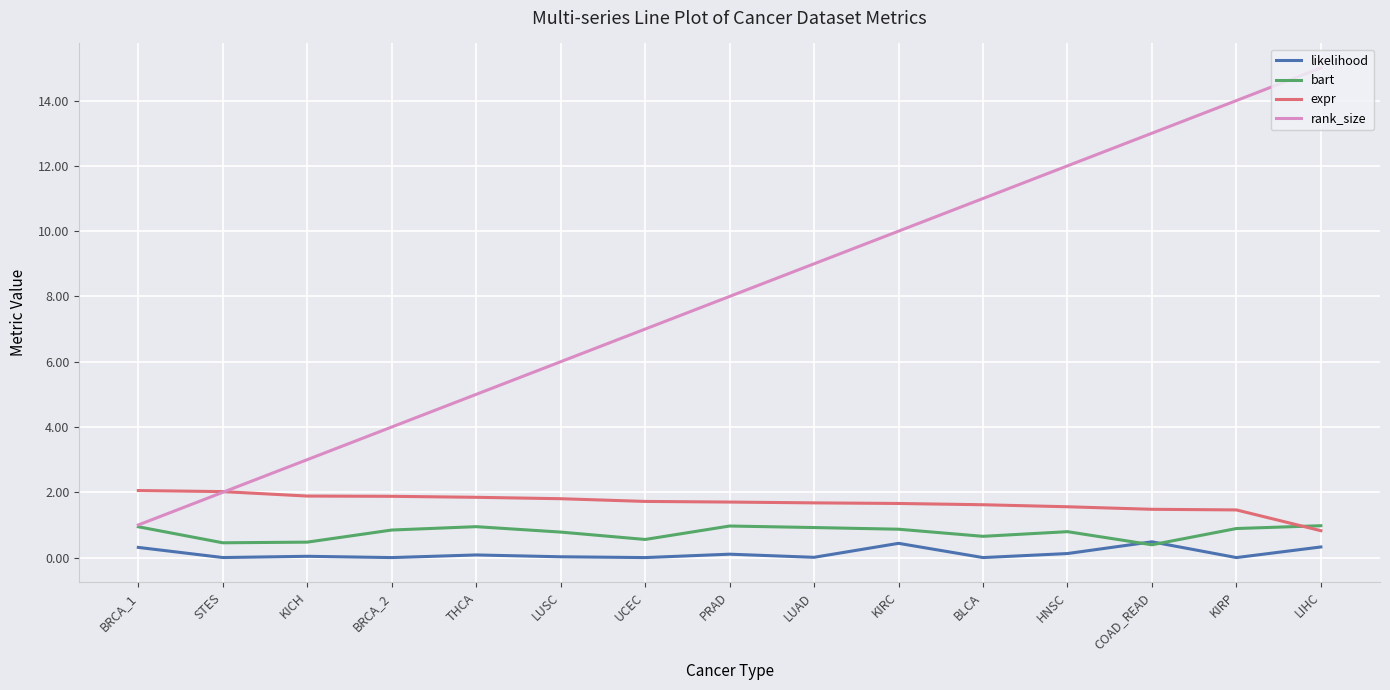

What is the difference between the second highest and second lowest values in the expr series?

0.6